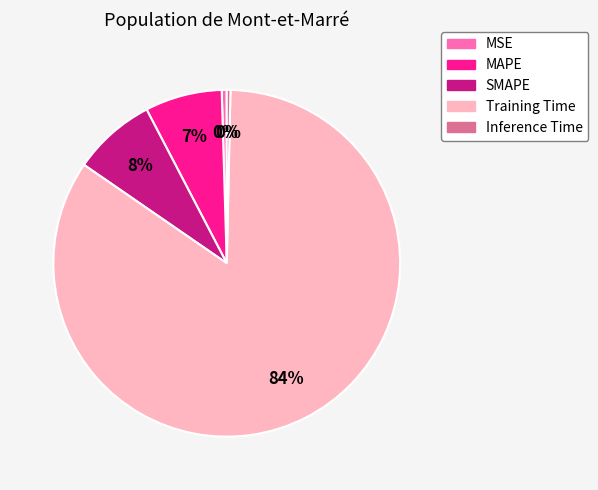

Count the number of slices in the pie.

5